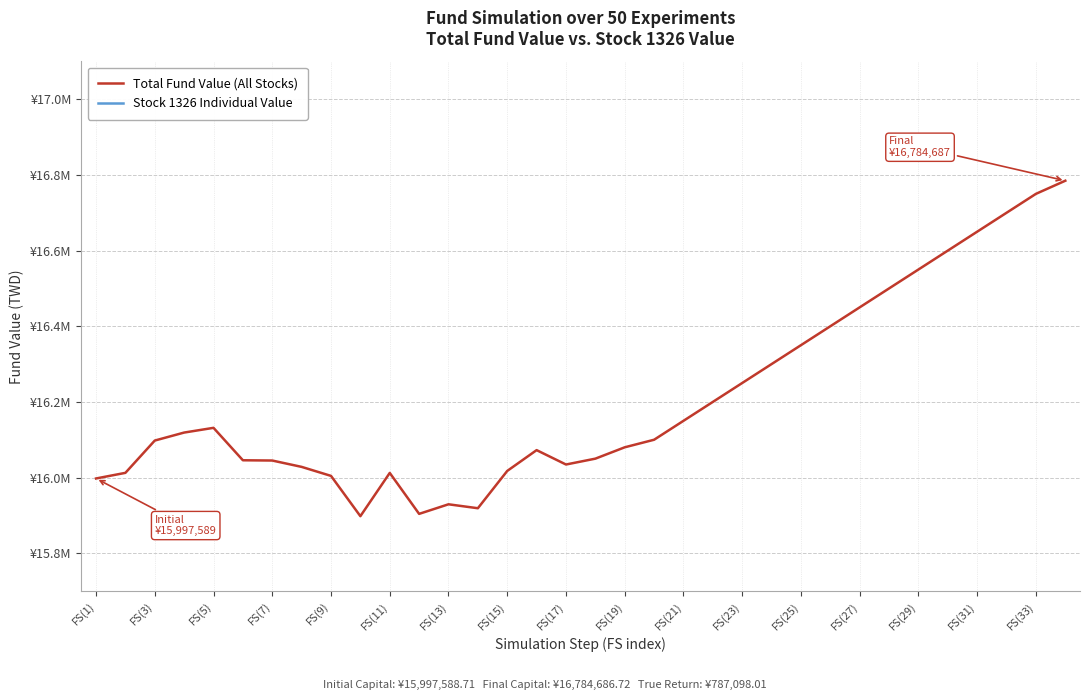

How many data points in Total Fund Value (All Stocks) are above 16100000?

17